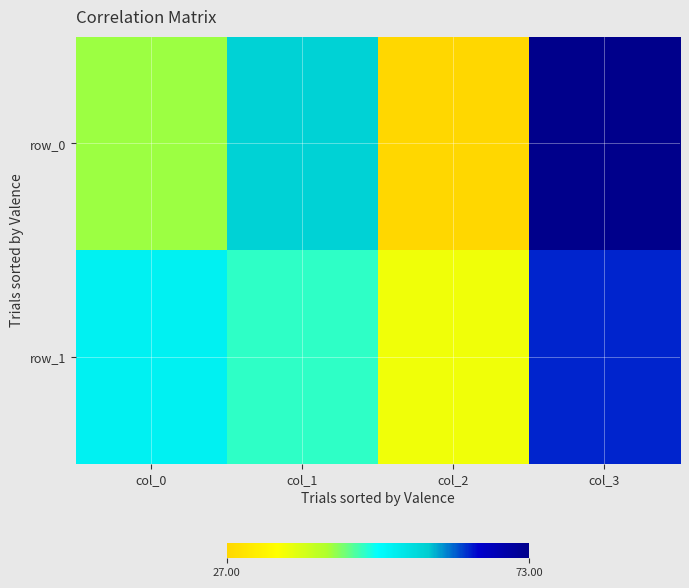

Which series has the largest total across all categories?

row_0